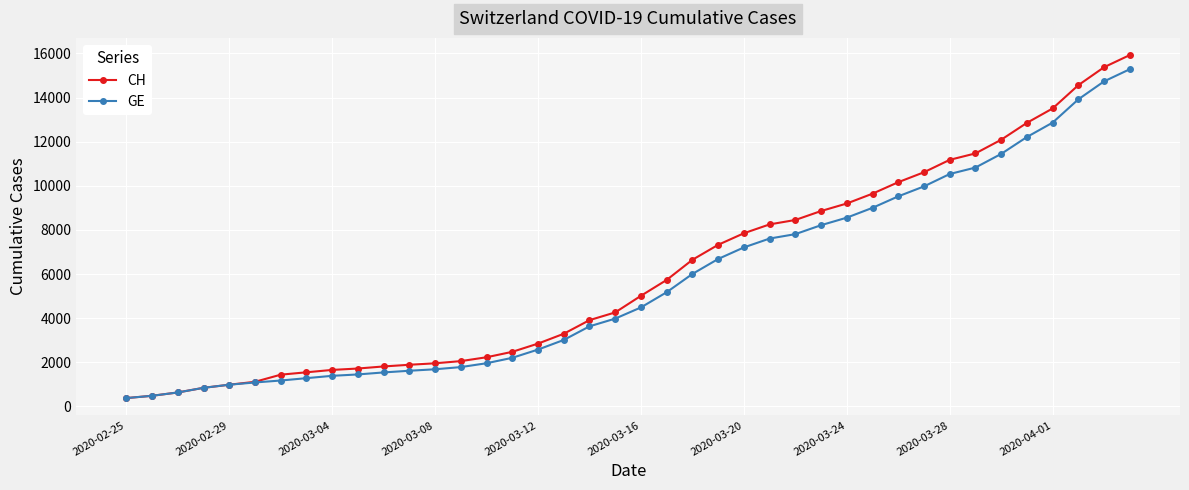

What is the value of the CH point at the 12th from the left?

1885